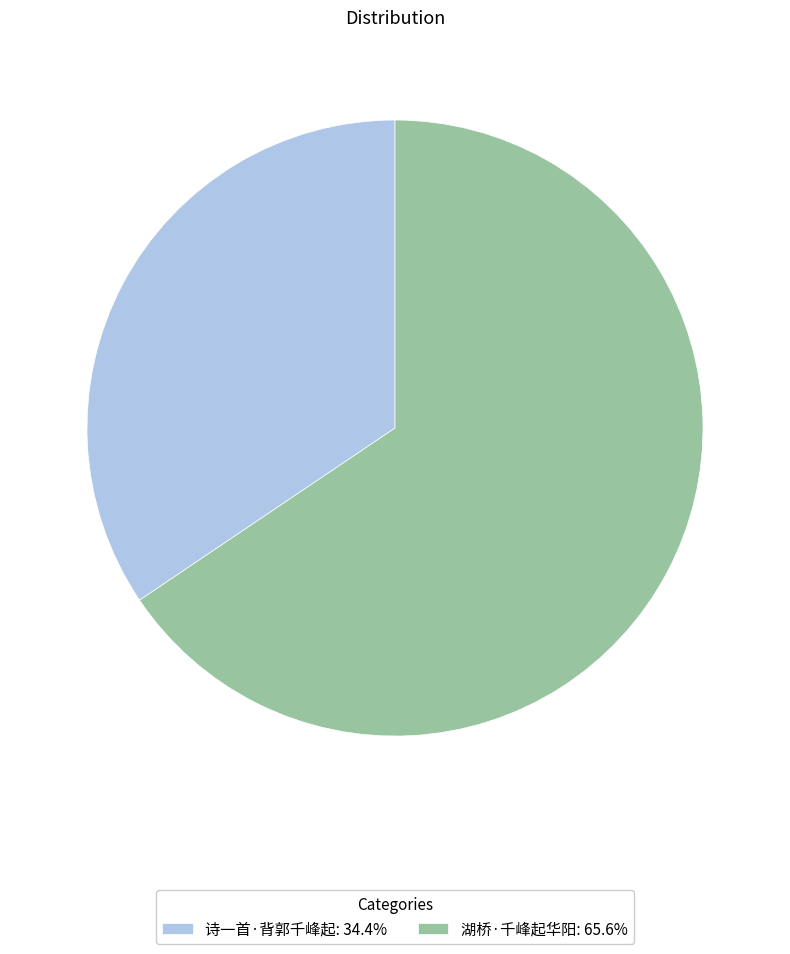

Which slice represents more than half of the pie?

湖桥·千峰起华阳